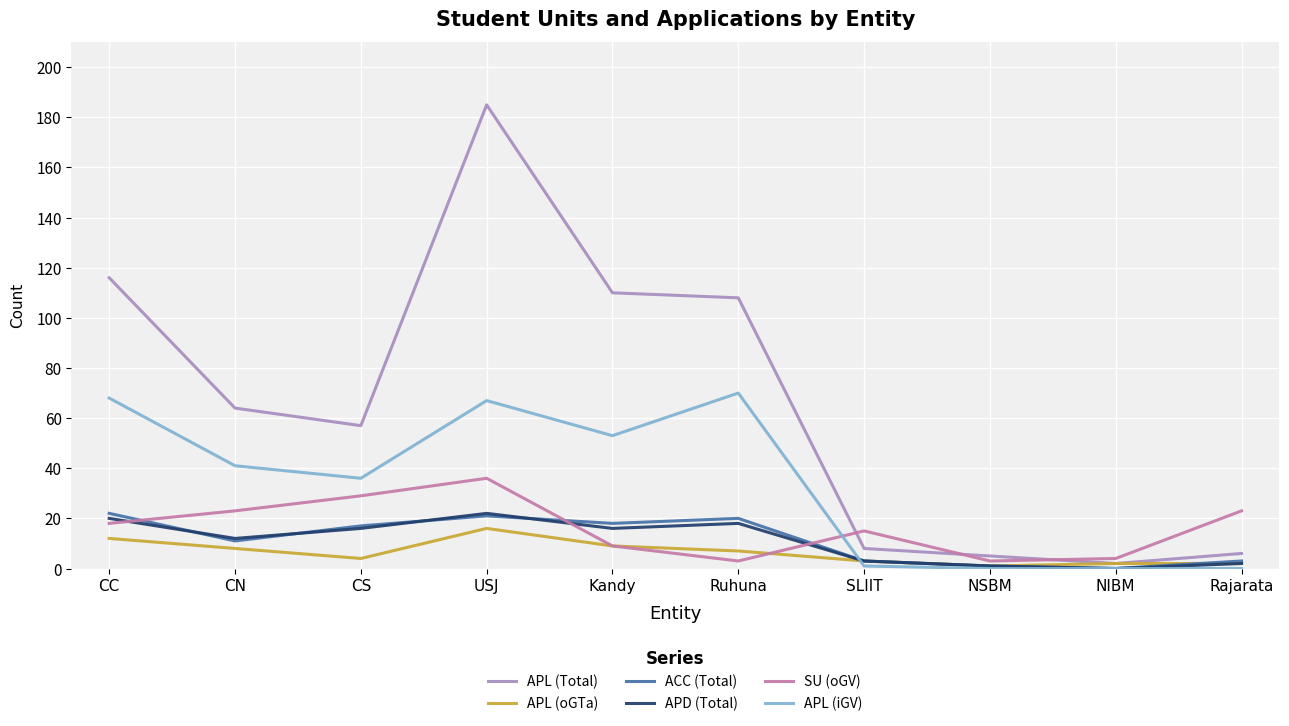

The value of APL (oGTa) at CN is 8. True or false?

True